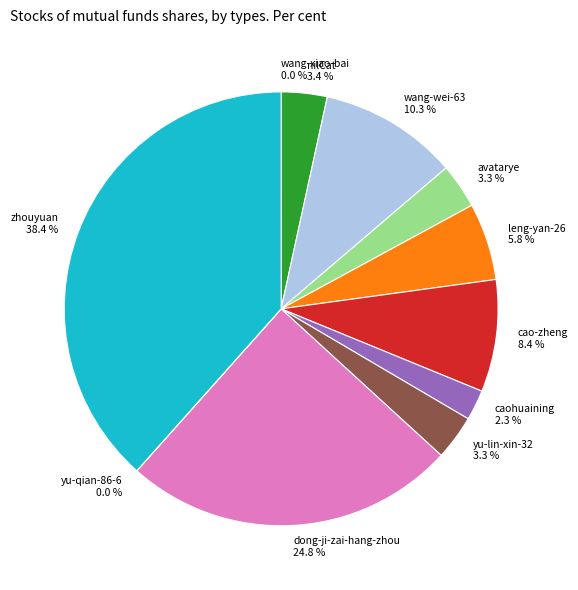

How much of the chart is everything except leng-yan-26?

94.2%